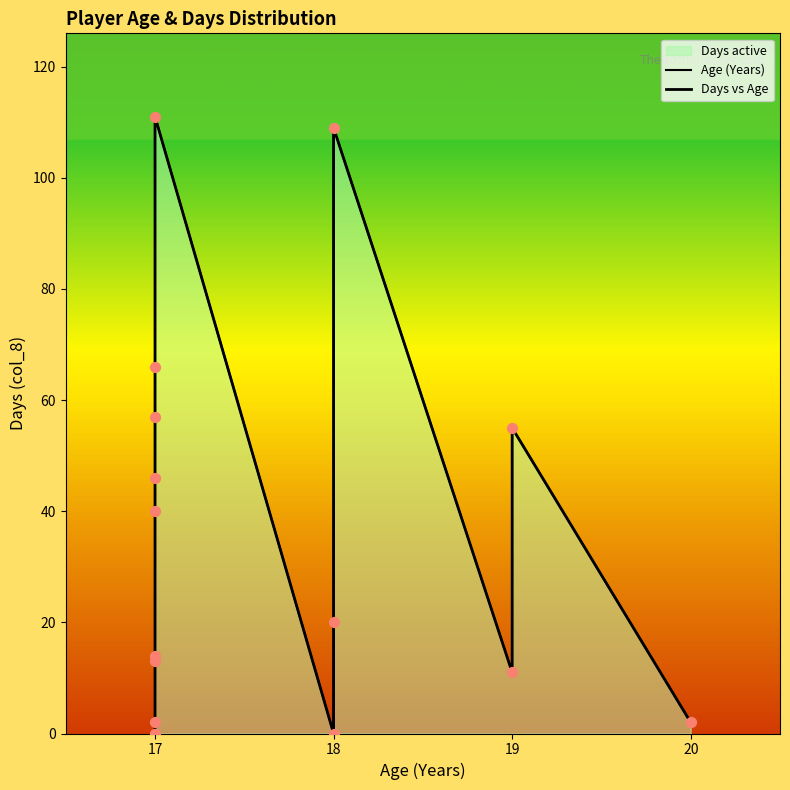

Is the value of Days vs Age at 17 greater than the value of Age (Years) at 17?

No